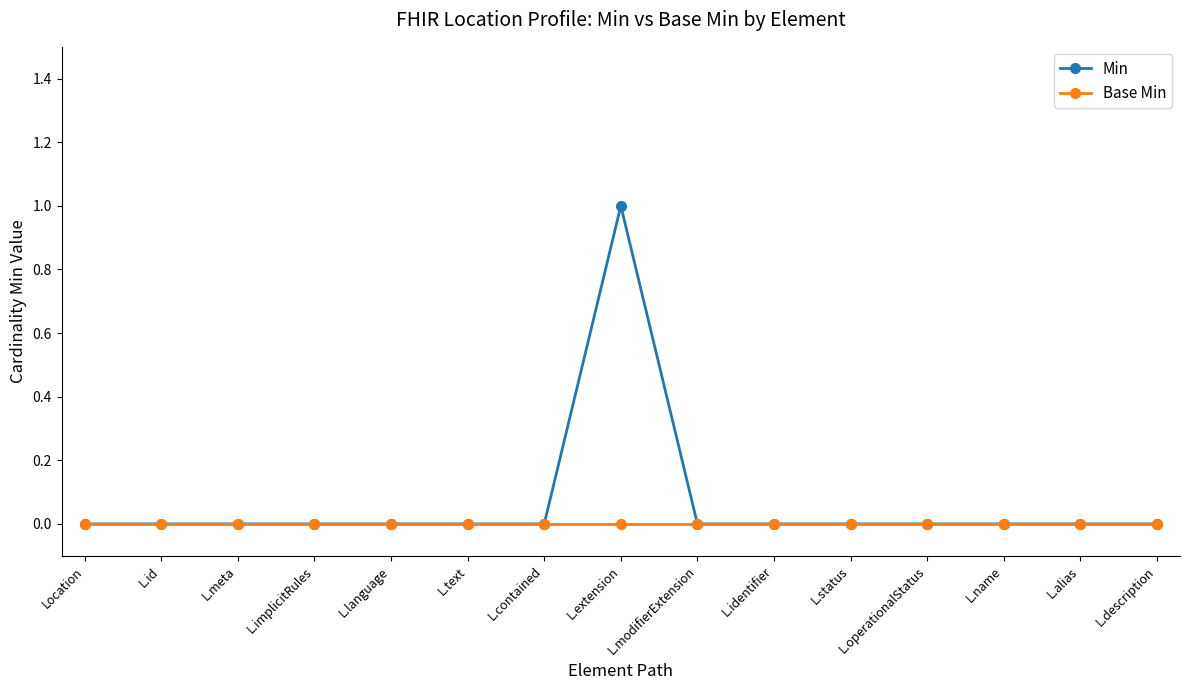

Which series has the largest range (max minus min)?

Min